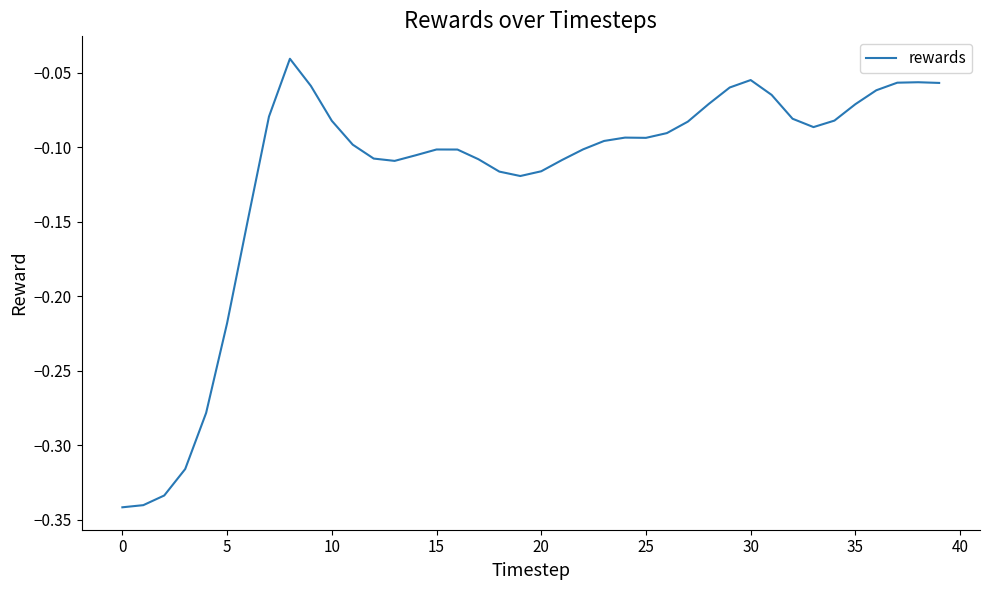

What is the difference between the maximum and minimum values?

0.3